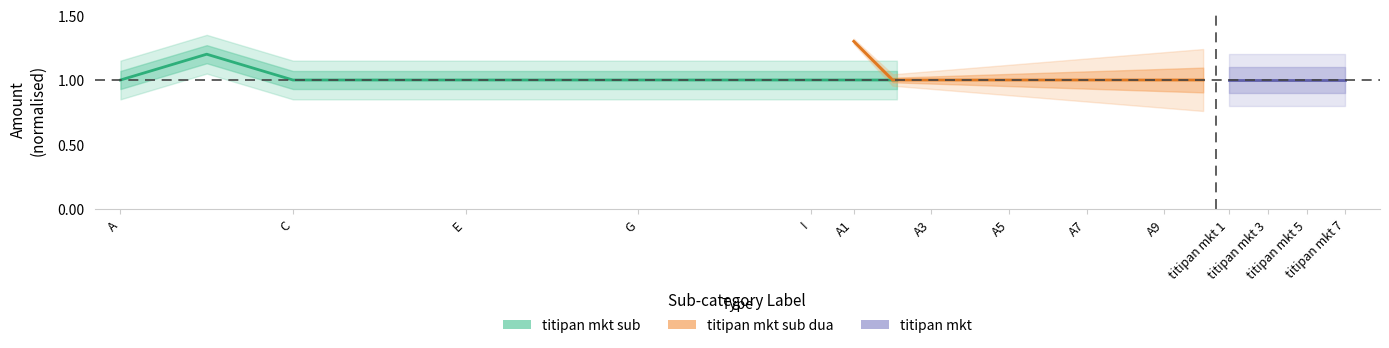

How many intersections are there between titipan mkt sub and titipan mkt sub dua?

1